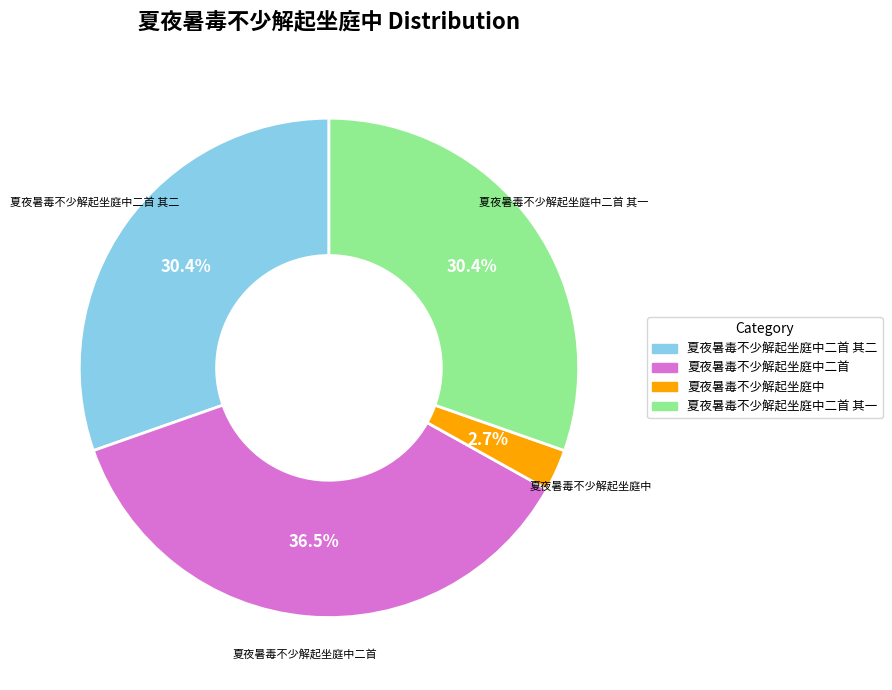

Is there any slice that represents more than half of the pie?

No